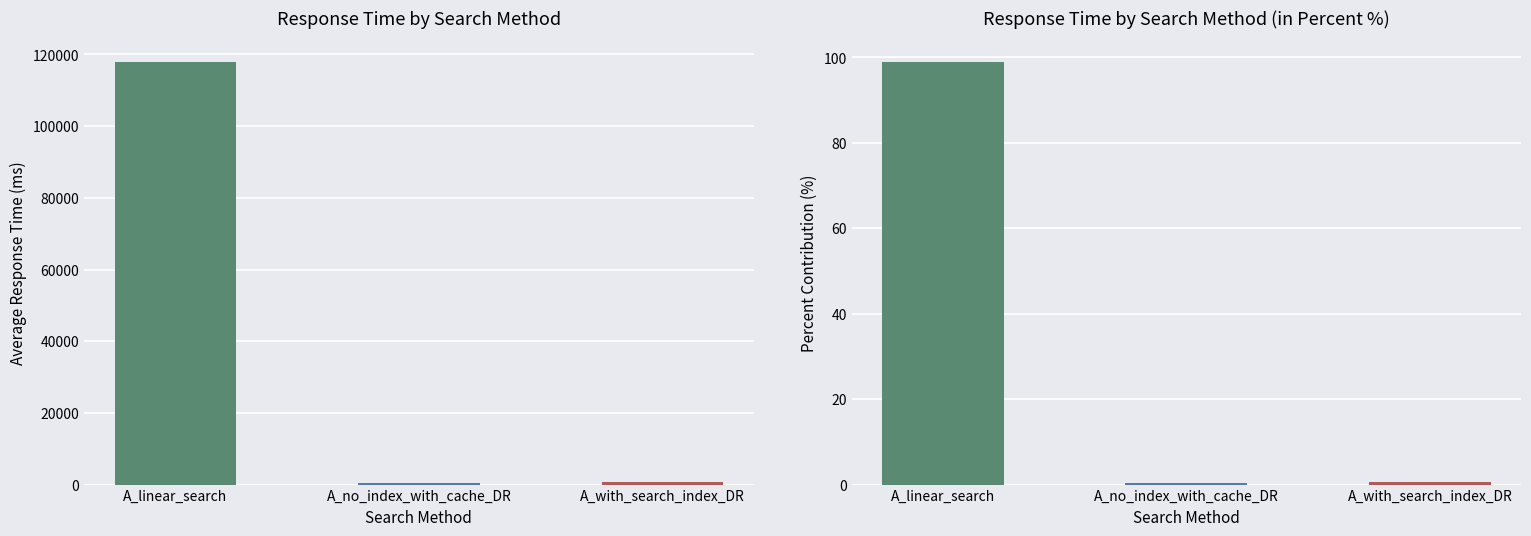

What is the maximum value shown in the chart?

99.0